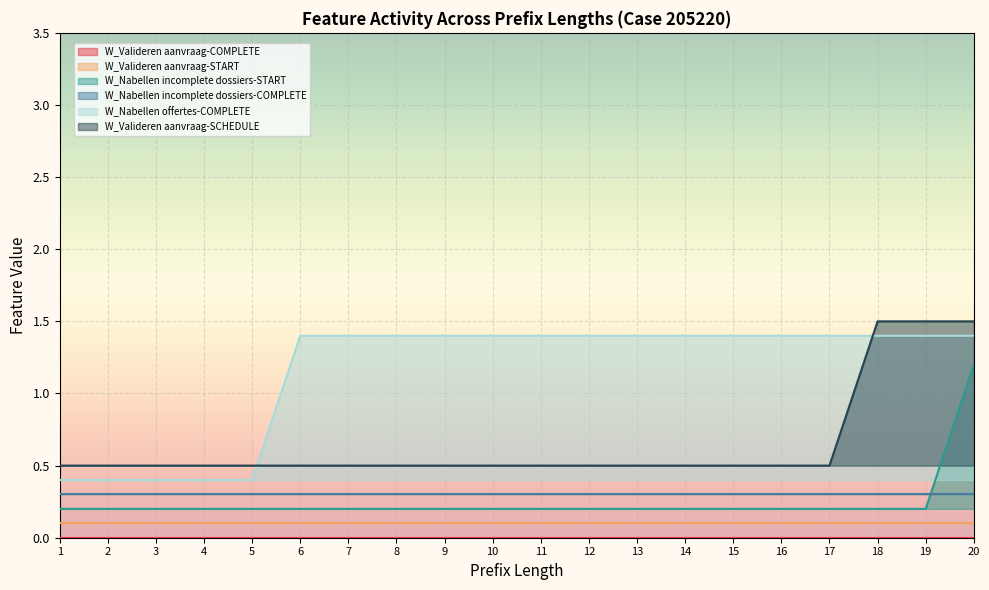

Is the value of W_Nabellen incomplete dossiers-START at 11 greater than the value of W_Nabellen offertes-COMPLETE at 4?

No